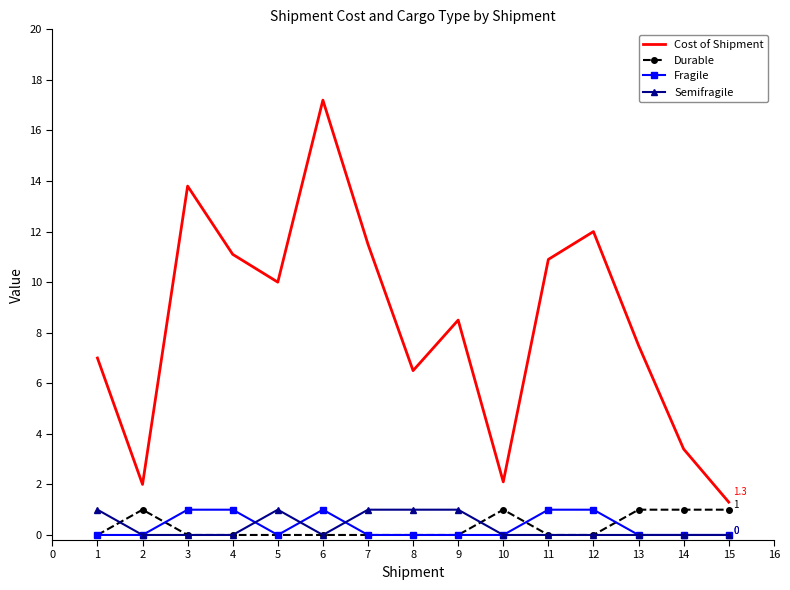

Reading right to left, transcribe all the data shown in this chart.

Cost of Shipment: 1.3	3.4	7.5	12.0	10.9	2.1	8.5	6.5	11.5	17.2	10.0	11.1	13.8	2.0	7.0
Durable: 1.0	1.0	1.0	0.0	0.0	1.0	0.0	0.0	0.0	0.0	0.0	0.0	0.0	1.0	0.0
Fragile: 0.0	0.0	0.0	1.0	1.0	0.0	0.0	0.0	0.0	1.0	0.0	1.0	1.0	0.0	0.0
Semifragile: 0.0	0.0	0.0	0.0	0.0	0.0	1.0	1.0	1.0	0.0	1.0	0.0	0.0	0.0	1.0